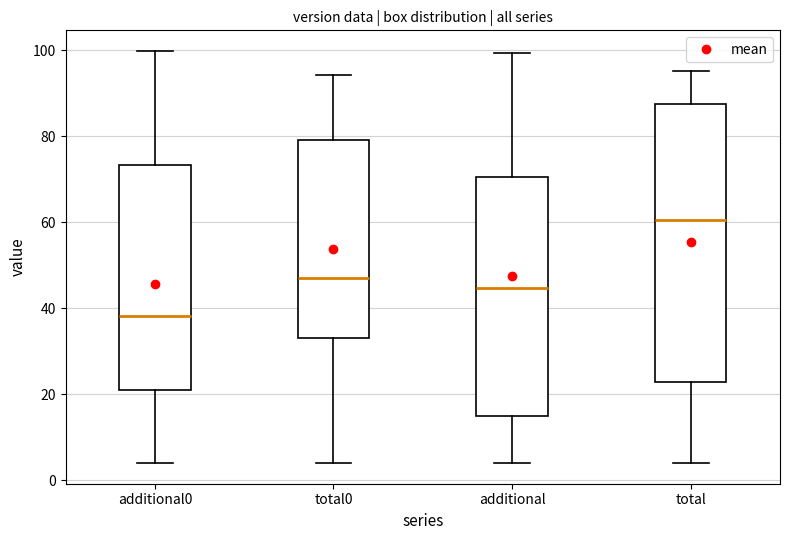

Comparing the boxes themselves (not the whiskers), which one is the tallest?

total